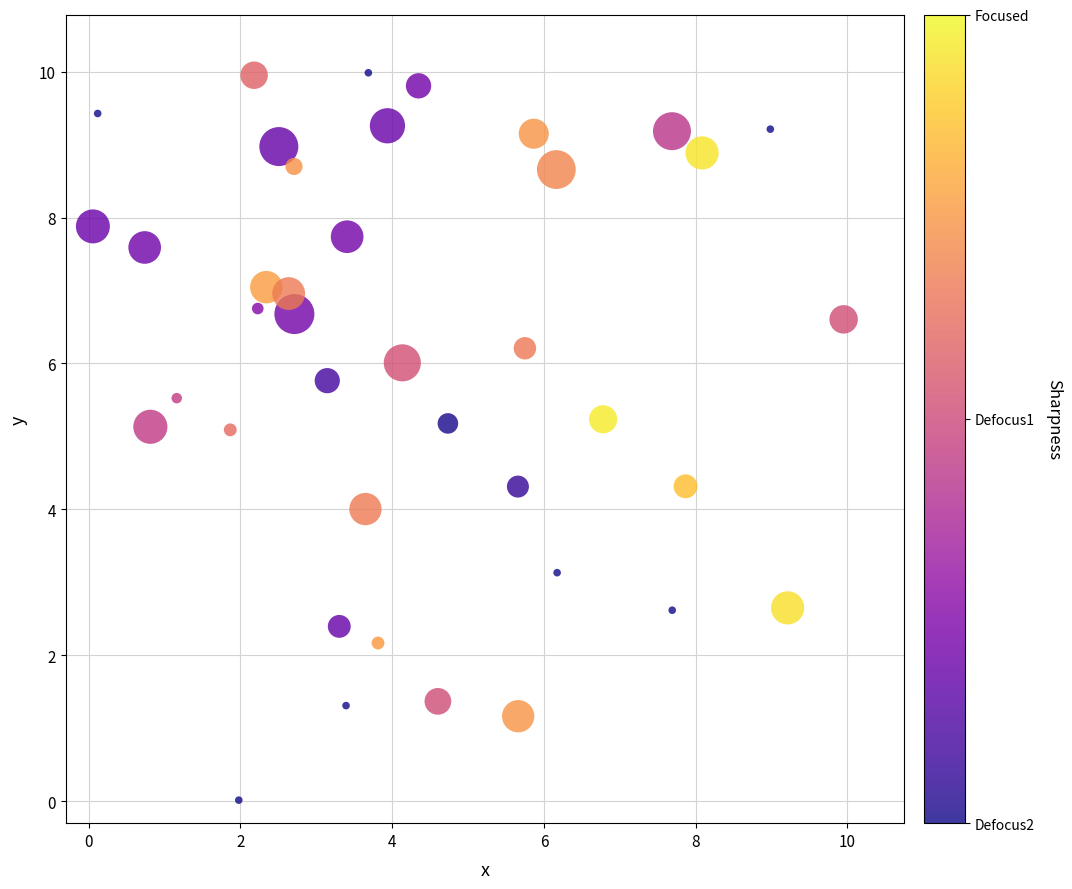

What is the range of X values (max minus min)?

9.9